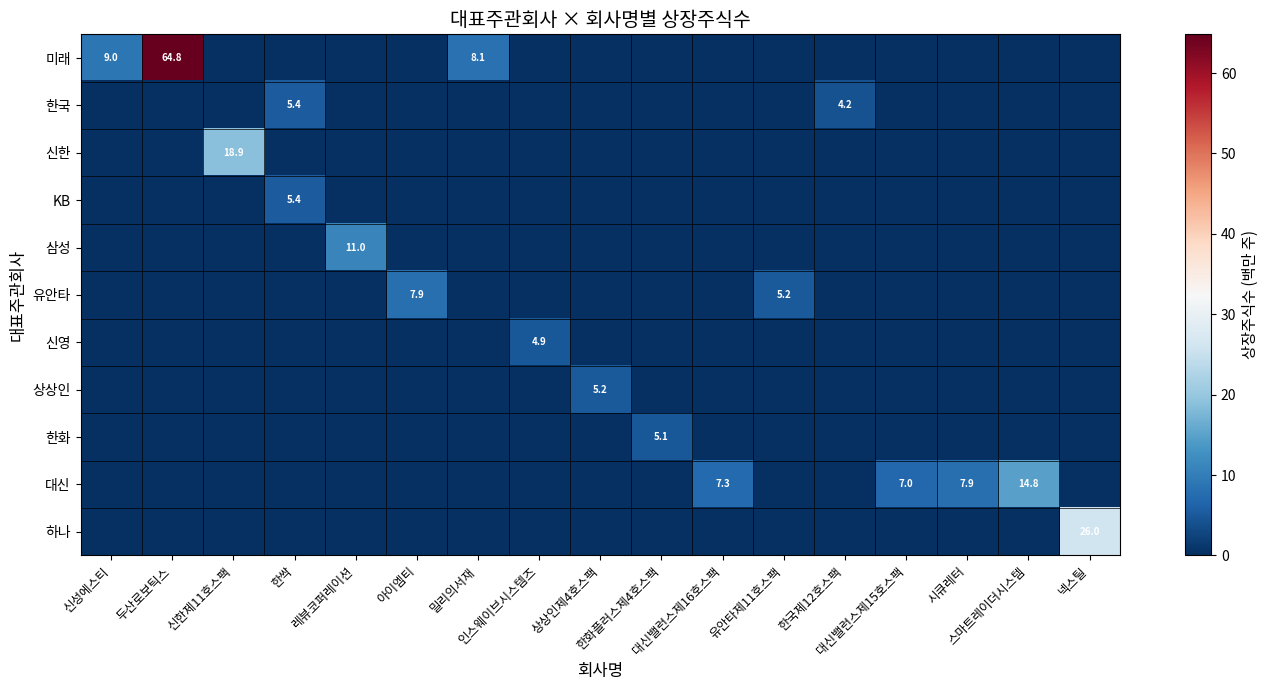

At how many categories does at least one series exceed 40?

1